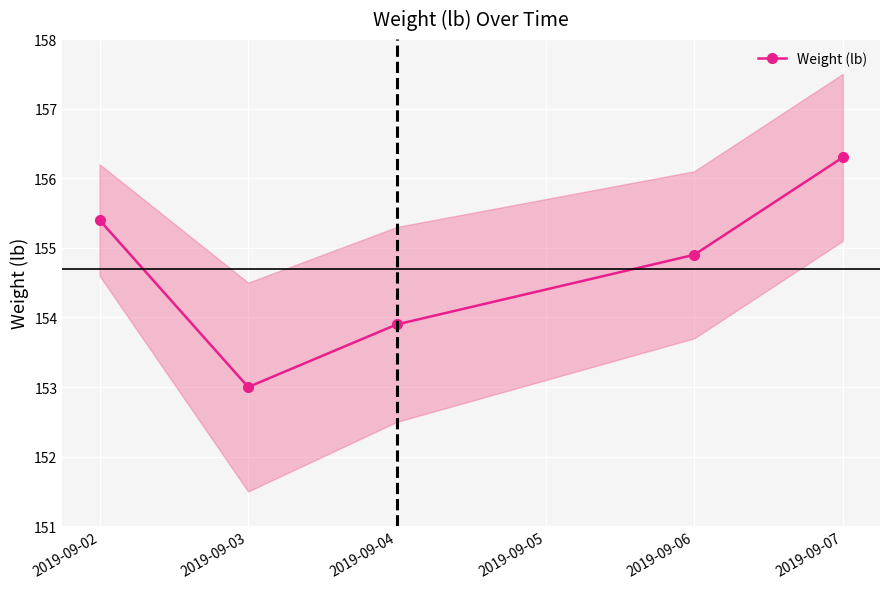

Where is Weight (lb) nearest to the value 154?

2019-09-04